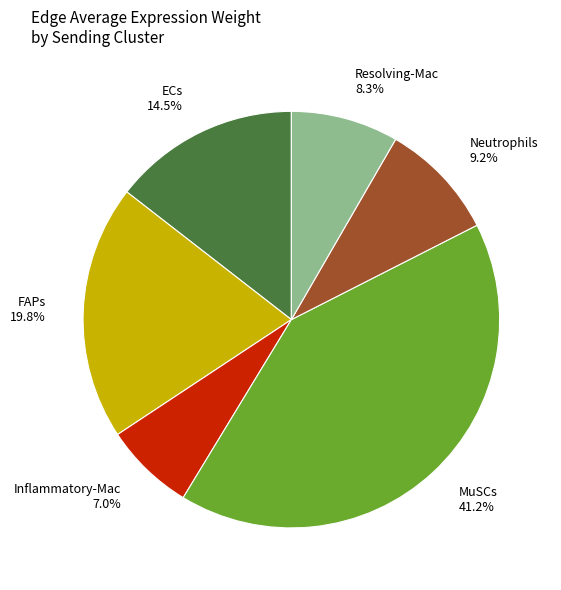

Approximately how many times larger is the value at ECs compared to MuSCs?

0.4